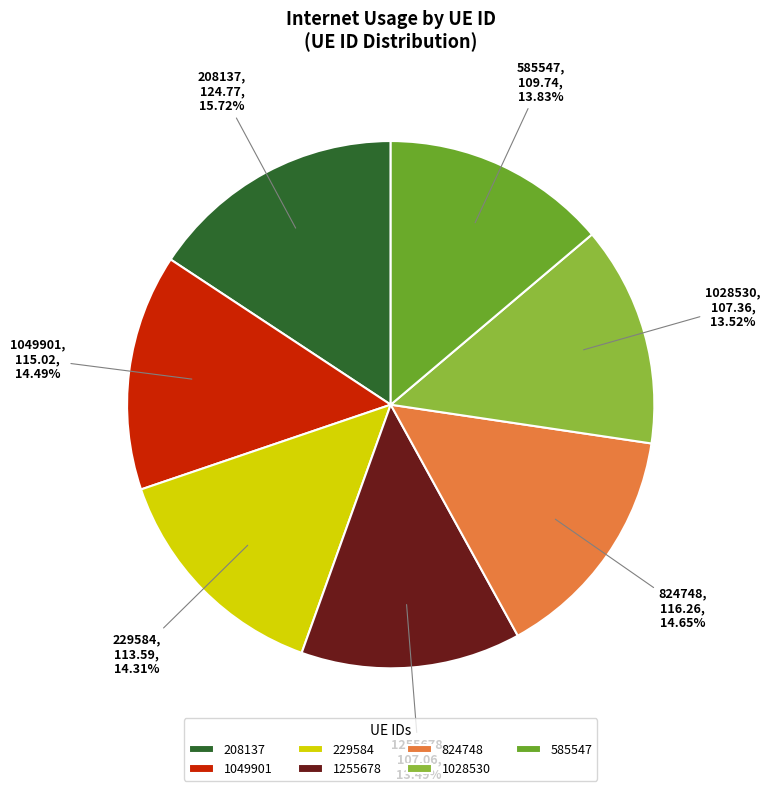

Which has a higher value, 208137 or 1255678?

208137